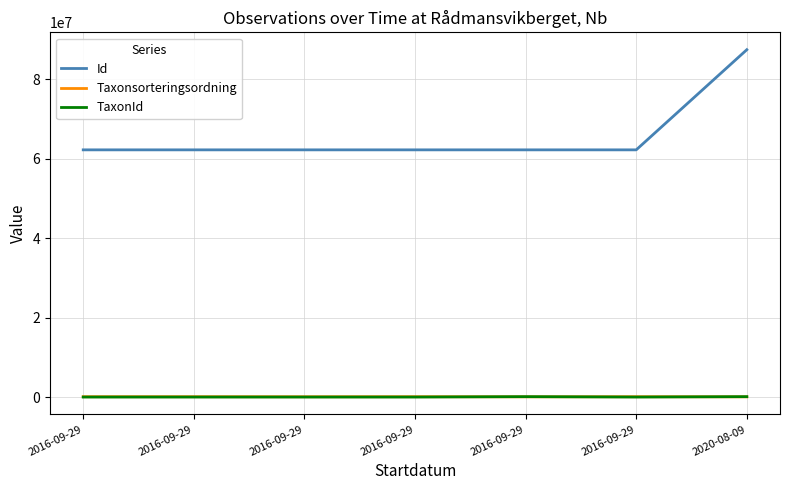

Where is the first local maximum for Id?

2016-09-29